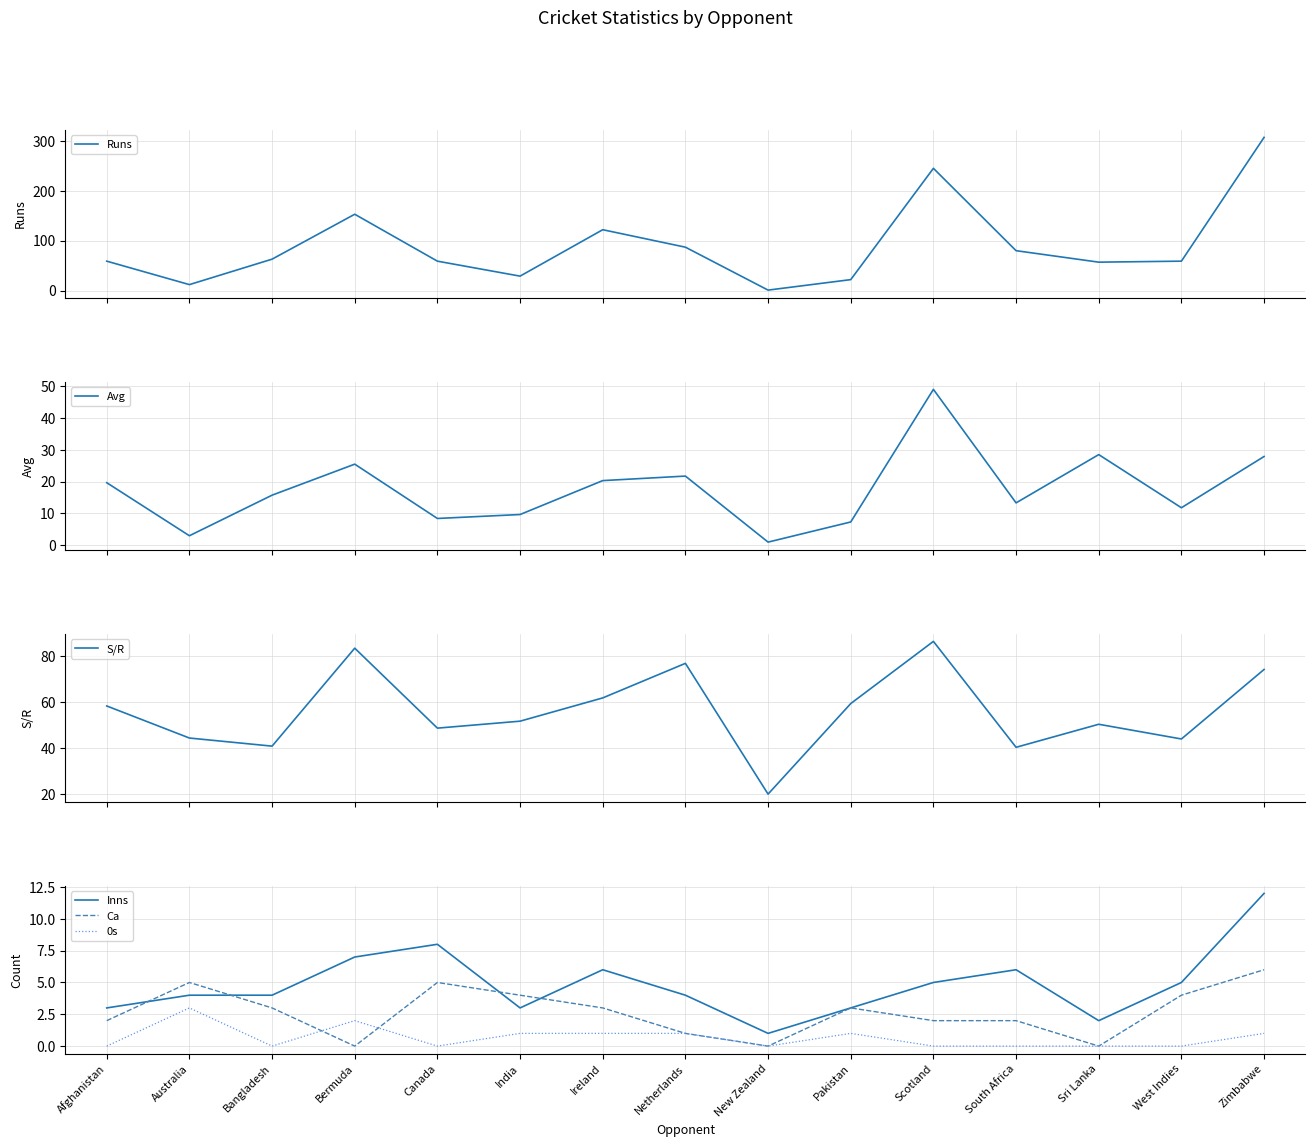

Where is the first local maximum for Ca?

Australia